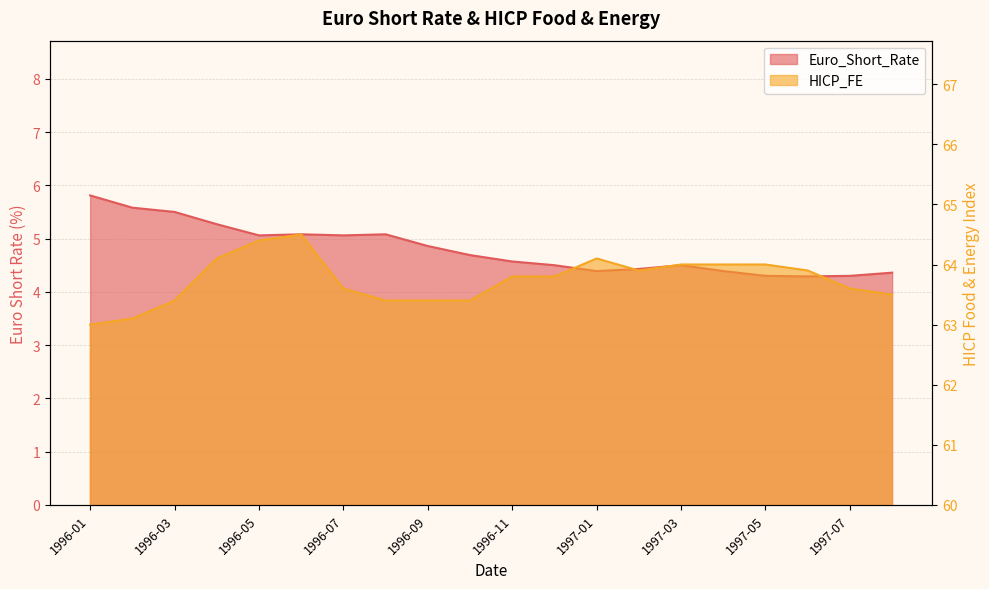

List the labels in order of Euro_Short_Rate value, largest first.

1996-01, 1996-02, 1996-03, 1996-04, 1996-06, 1996-08, 1996-05, 1996-07, 1996-09, 1996-10, 1996-11, 1996-12, 1997-03, 1997-02, 1997-01, 1997-04, 1997-08, 1997-05, 1997-07, 1997-06